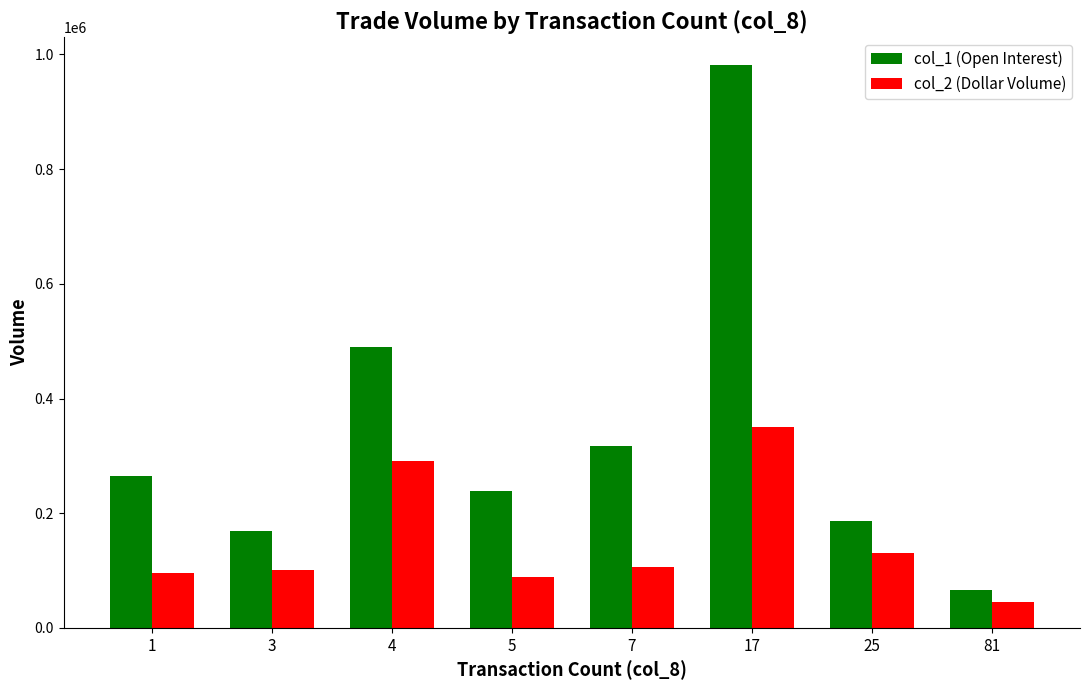

Between 25 and 81, which series saw the biggest shift?

col_1 (Open Interest)